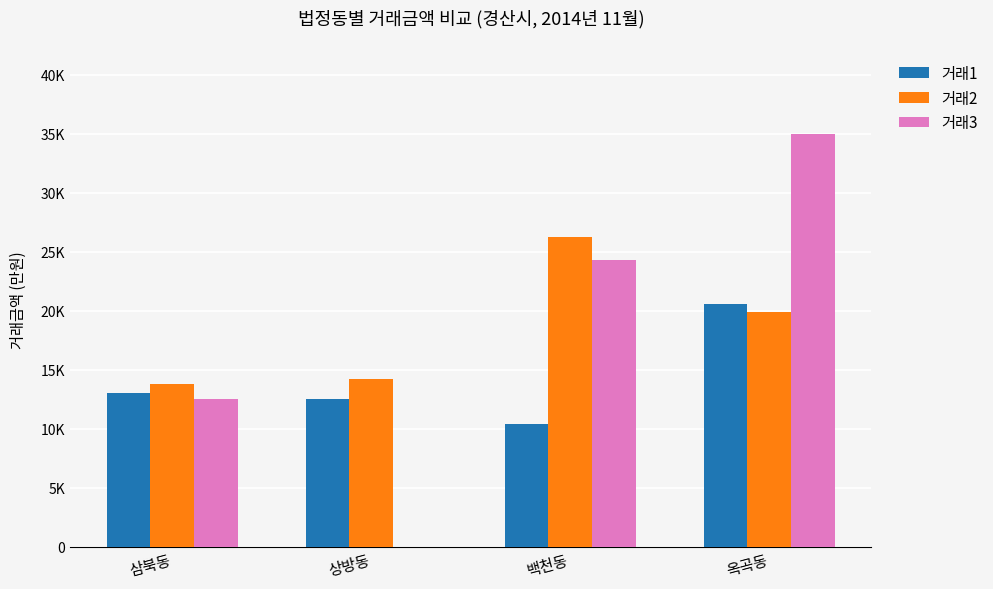

What are all the series names shown in the legend?

거래1, 거래2, 거래3